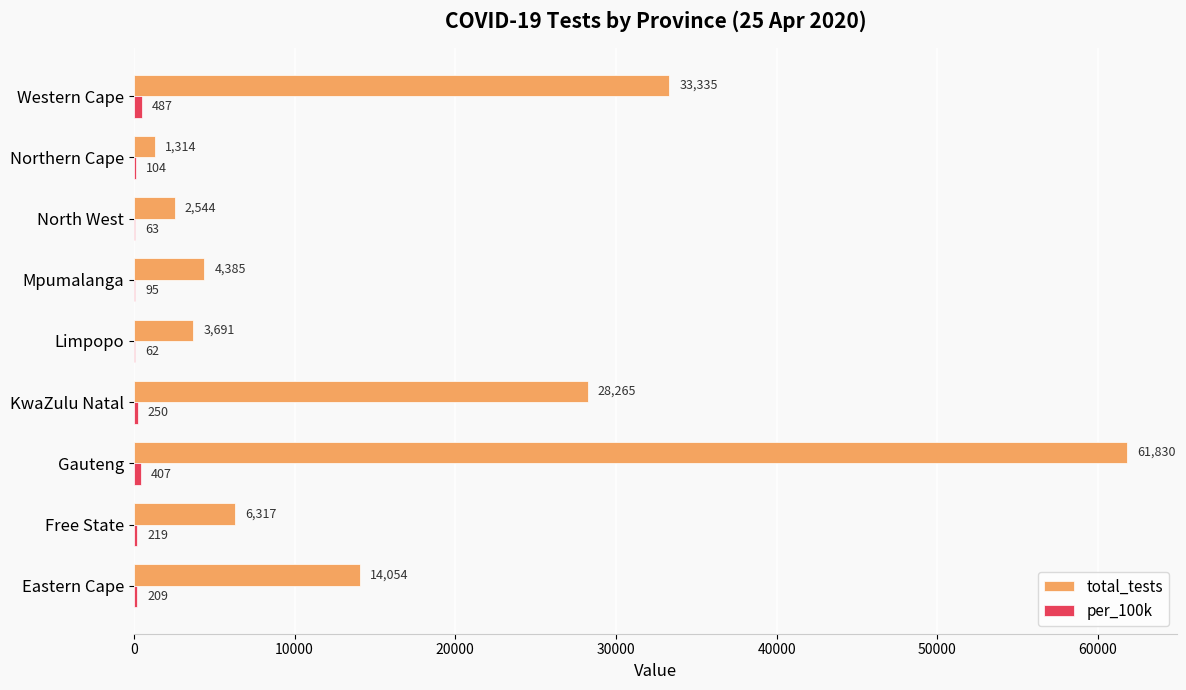

What is the total value across all series at Eastern Cape?

14263